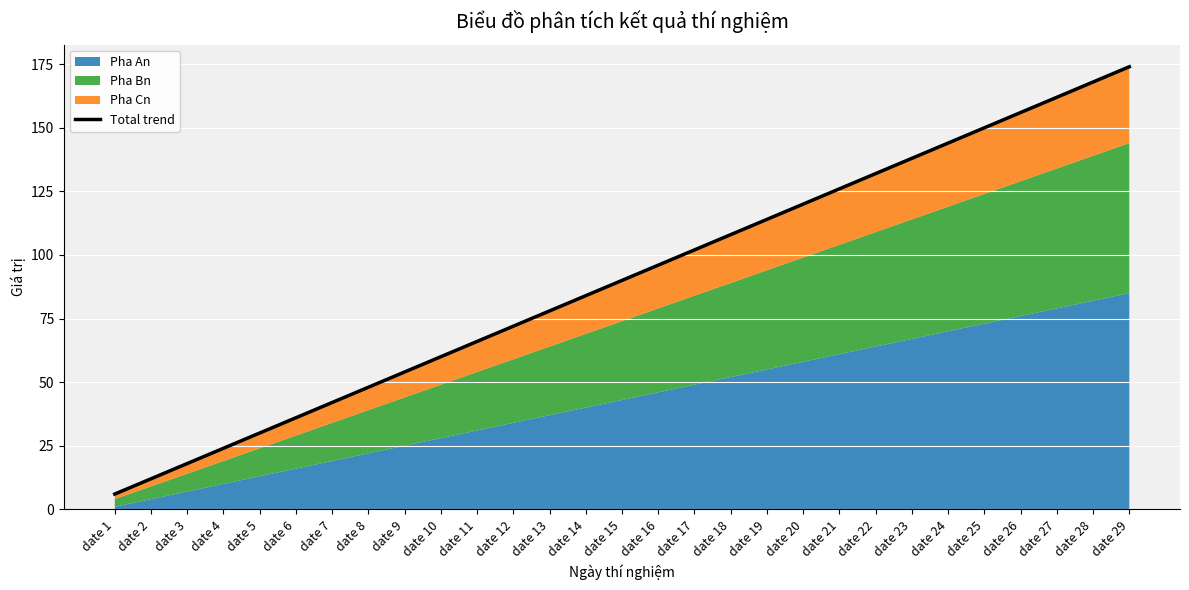

What is the change in value from date 1 to date 7?

+36